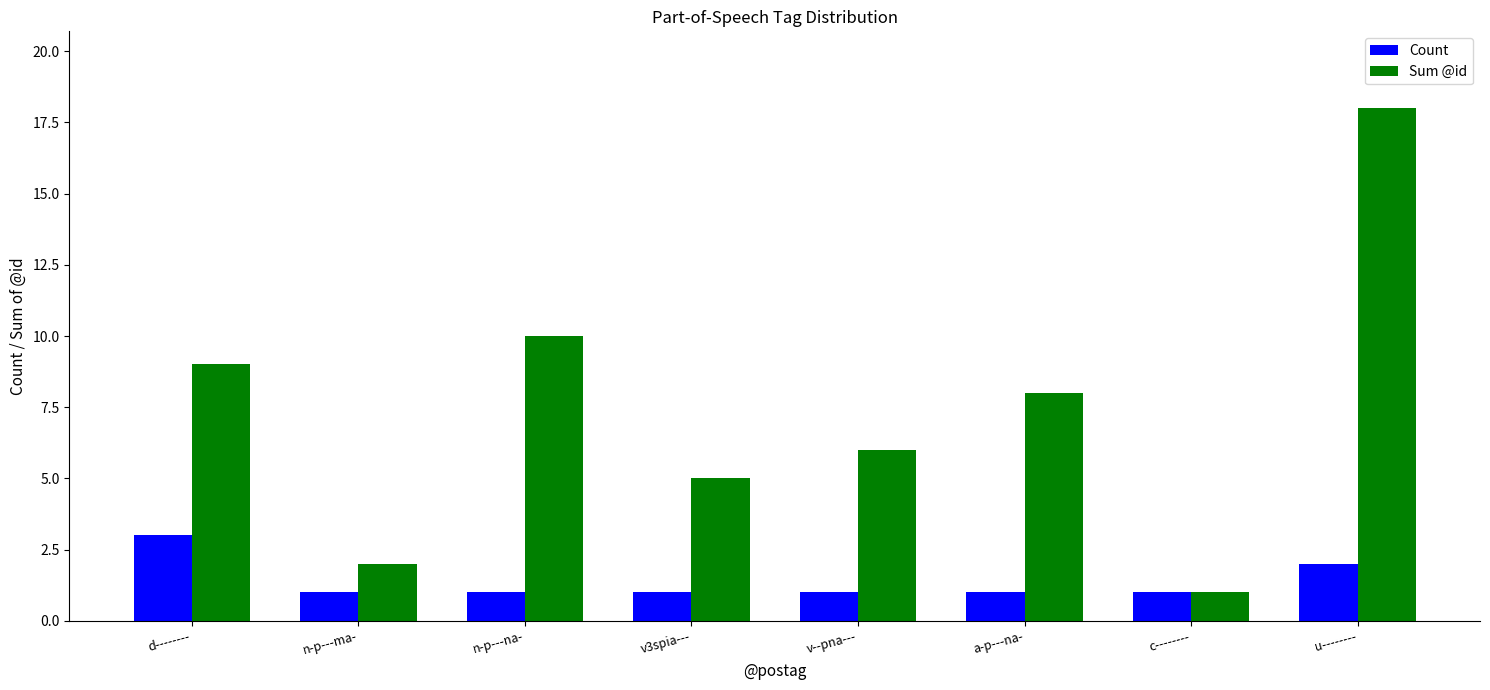

At which label does Sum @id reach its minimum?

c--------